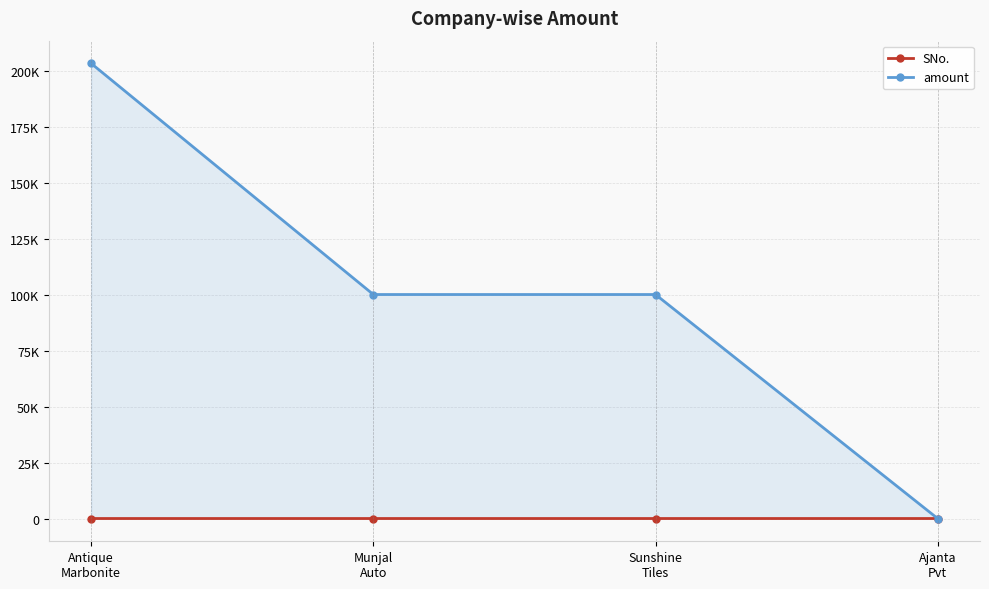

What are all the series names shown in the legend?

SNo., amount